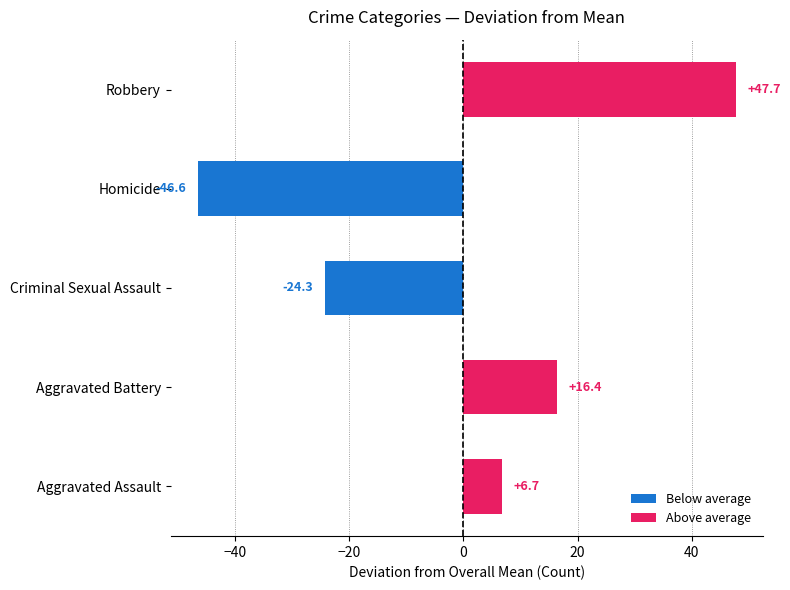

Reading top to bottom, what are all the values shown in this chart?

47.7	-46.6	-24.3	16.4	6.7